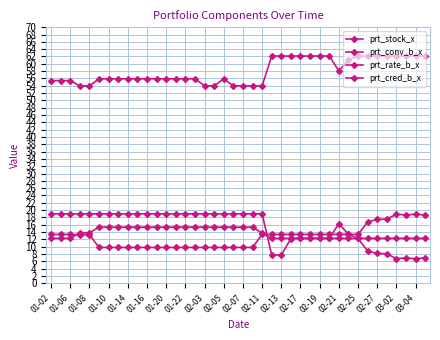

Is this an area chart (filled region under the line)?

No